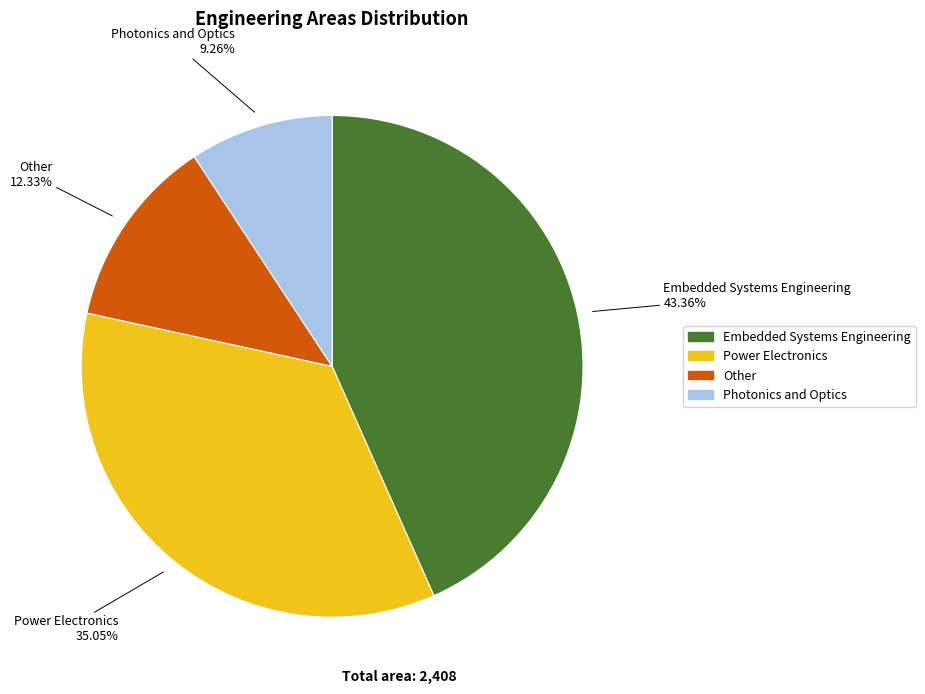

How many segments does this pie chart have?

4